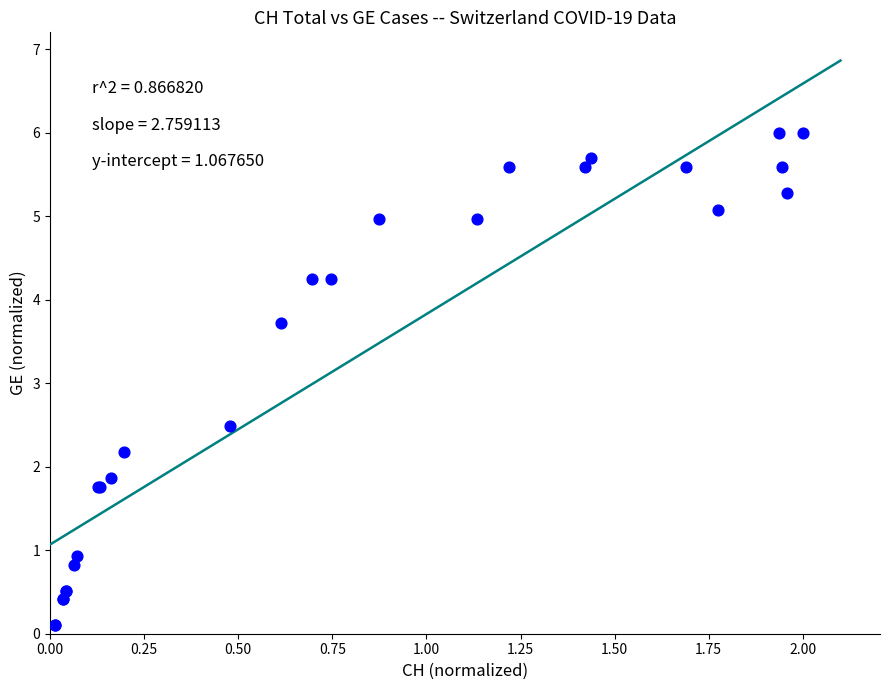

What Y value in the scatter plot is closest to 3?

2.5